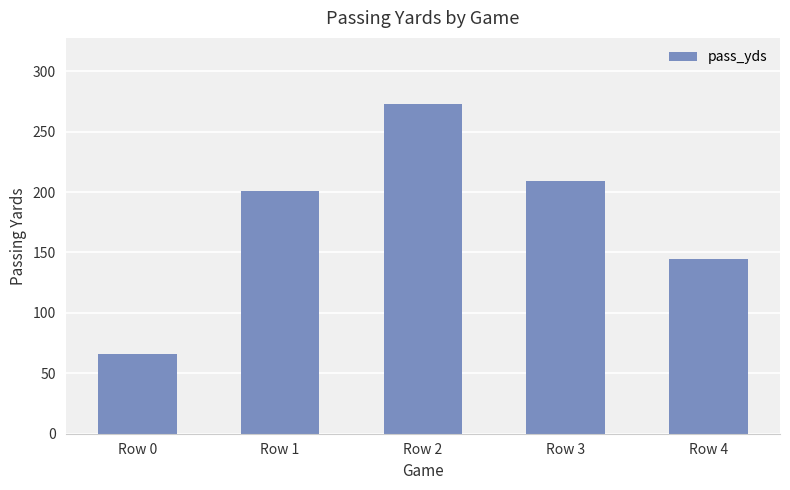

At which label is the value closest to 169?

Row 4